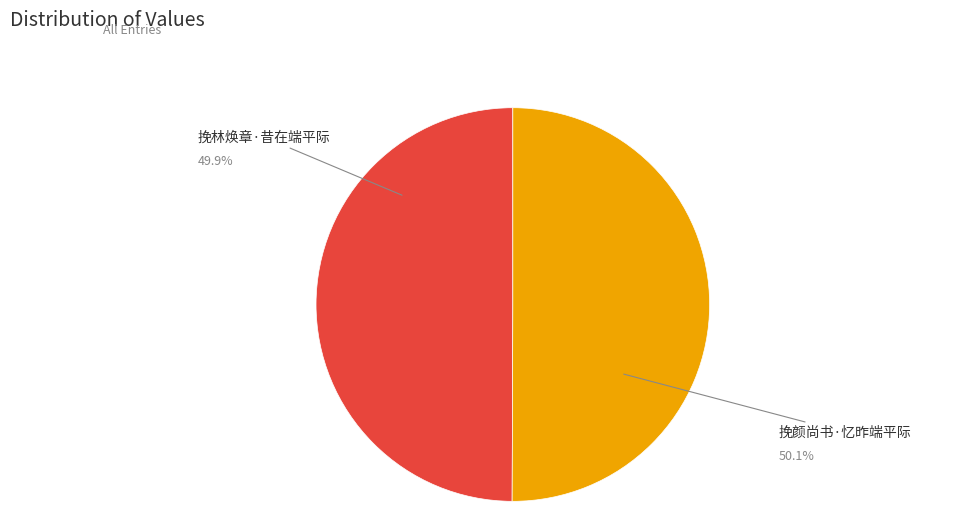

To the nearest percent, what percentage of the pie is 挽林焕章·昔在端平际?

50%